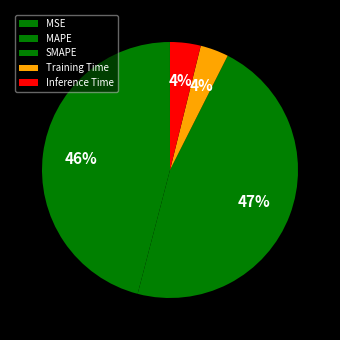

What portion of the pie excludes SMAPE?

53.4%